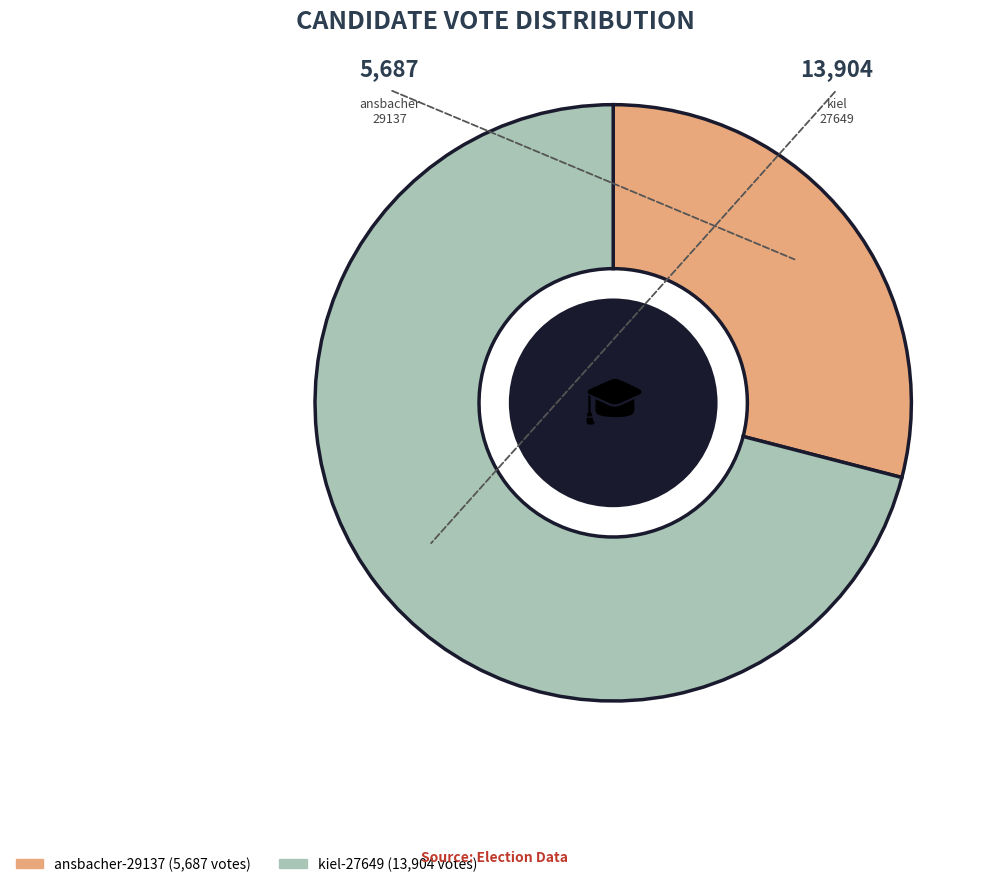

Rank the categories by value from lowest to highest.

ansbacher-29137, kiel-27649